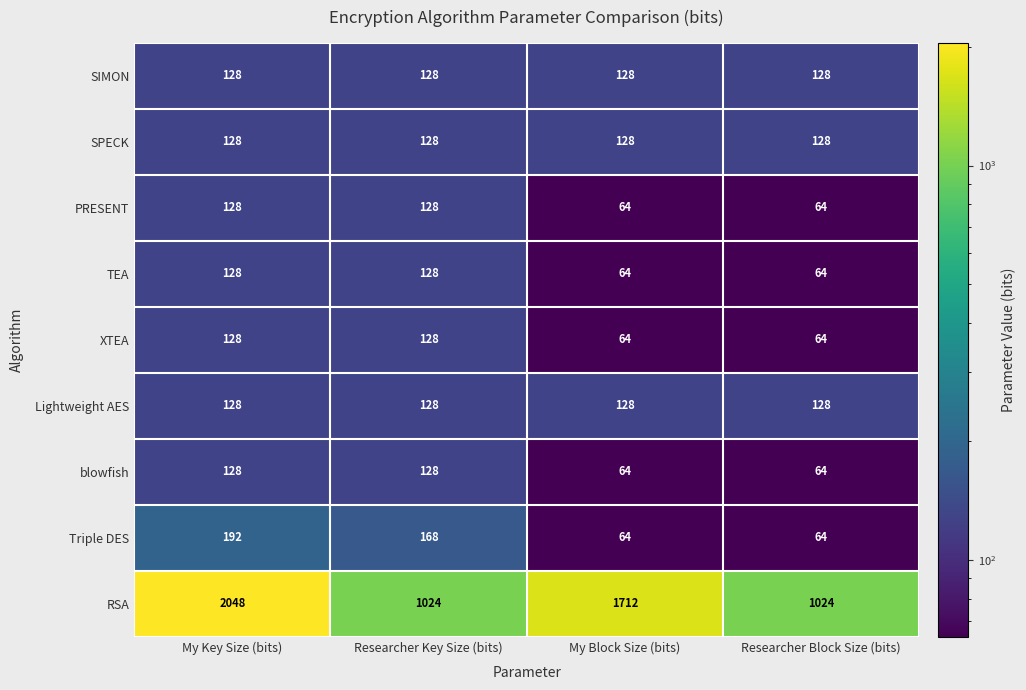

Which series has the largest total across all categories?

RSA